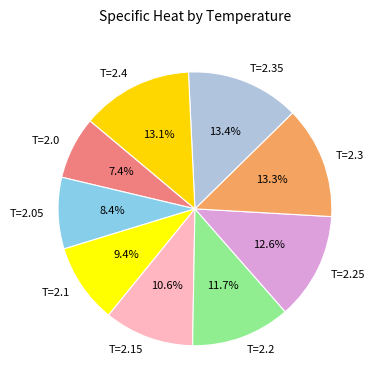

Is there a majority slice in this chart?

No